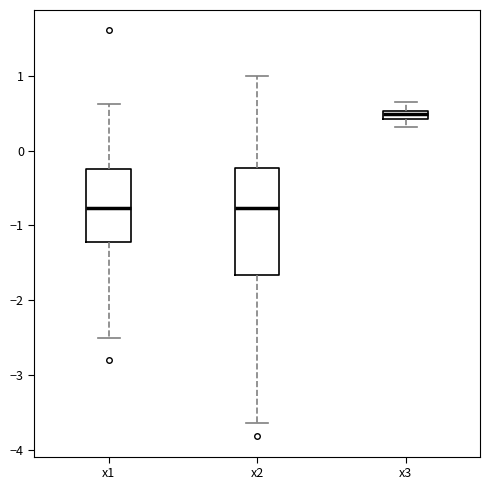

Comparing the boxes themselves (not the whiskers), which one is the tallest?

x2